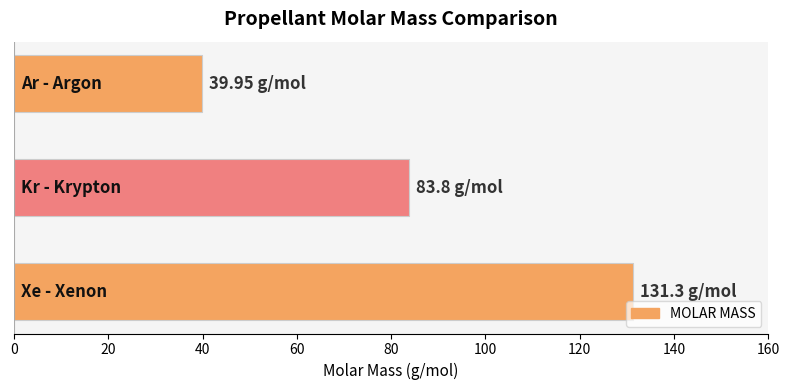

What is the average value?

85.0